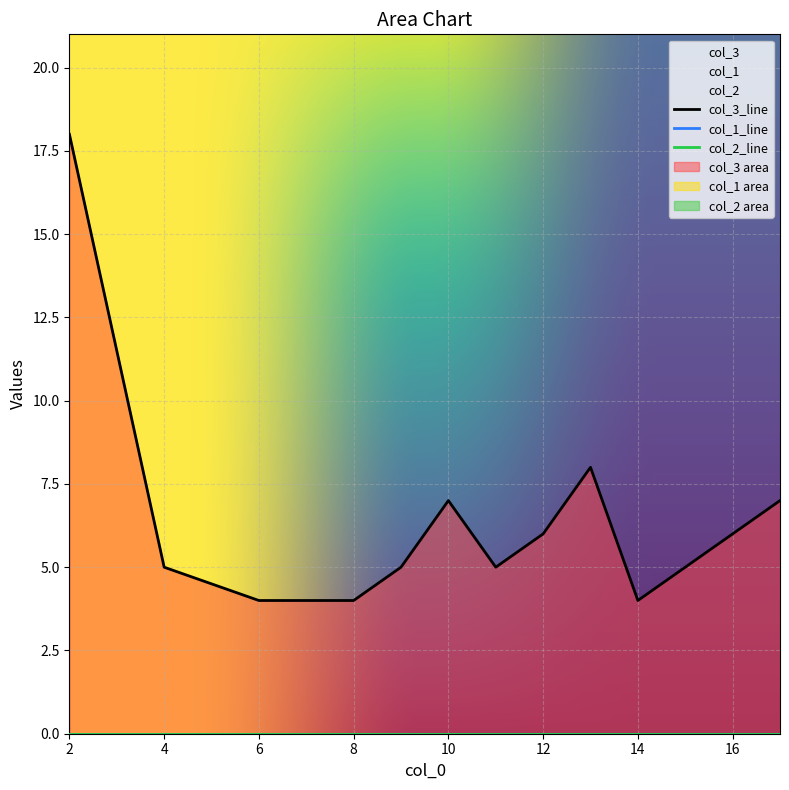

Which series changed the most between 15 and 2?

col_3